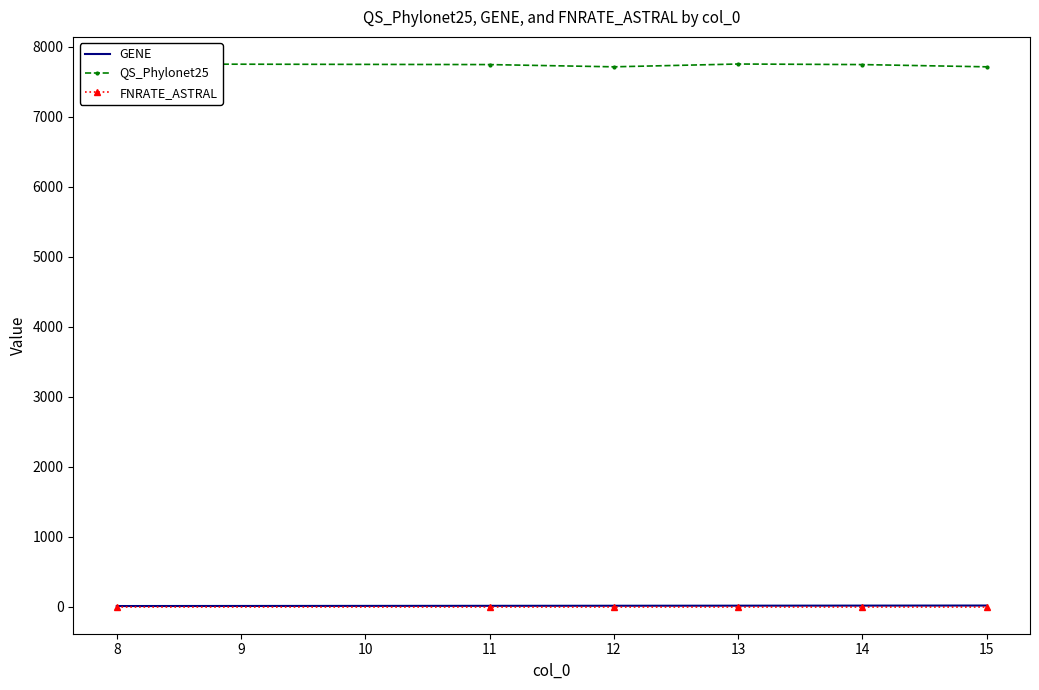

Which series changed the most between 11 and 14?

GENE